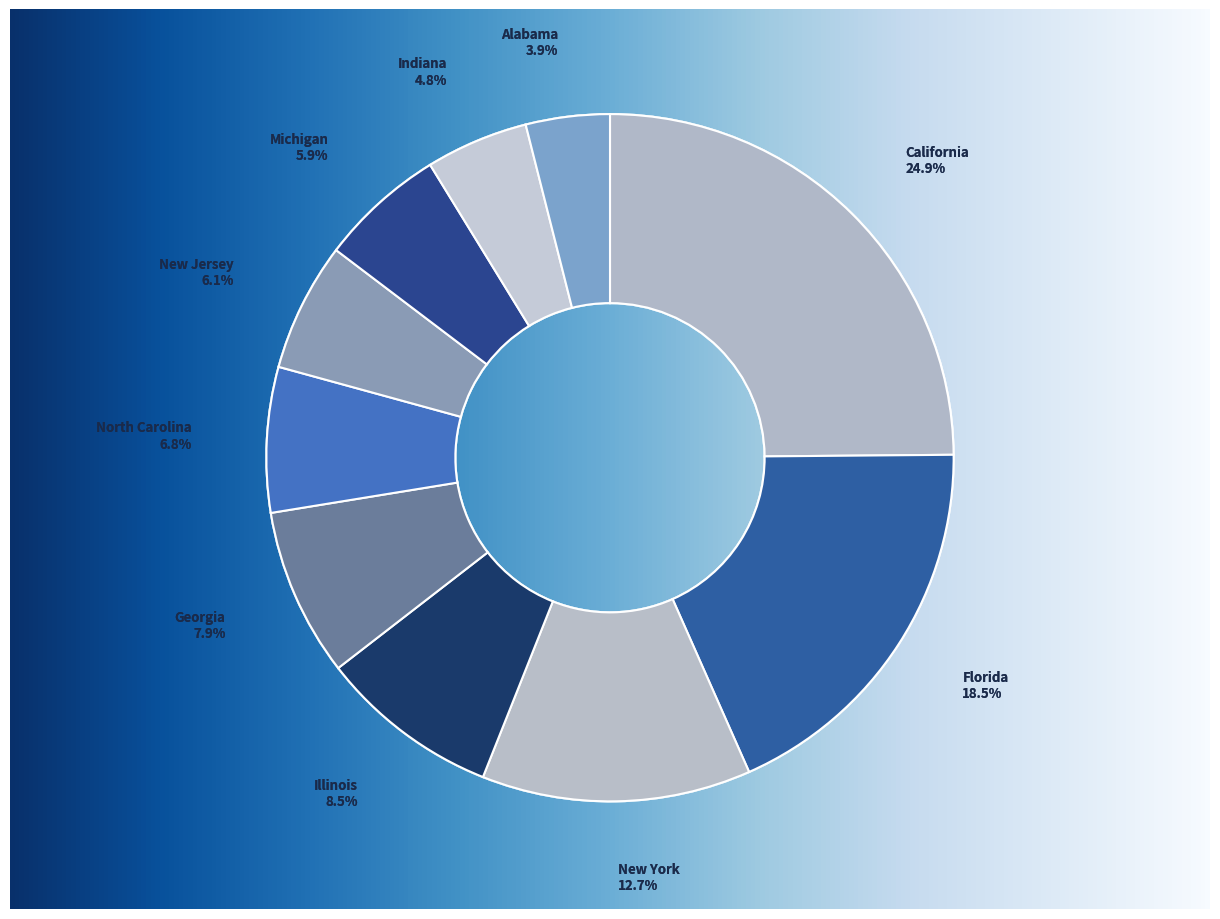

How many slices are in this pie chart?

10